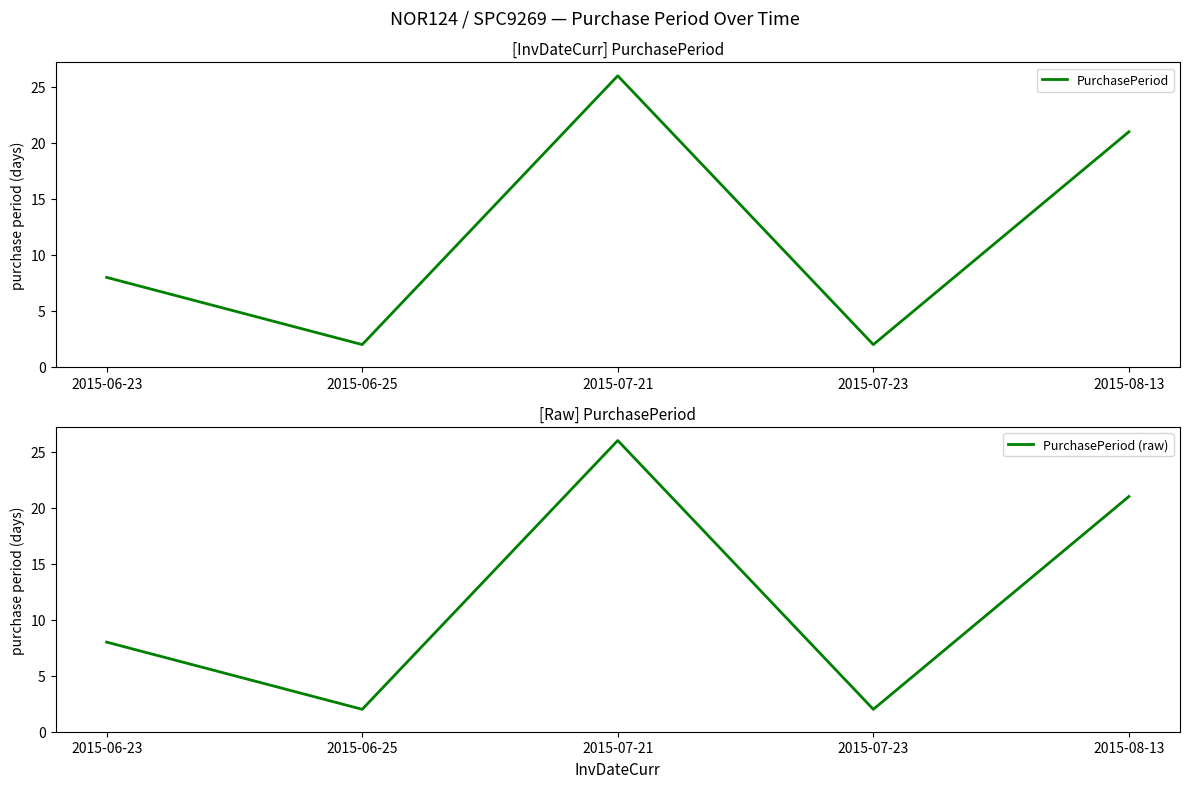

Which has a higher value, 2015-07-23 or 2015-06-23?

2015-06-23